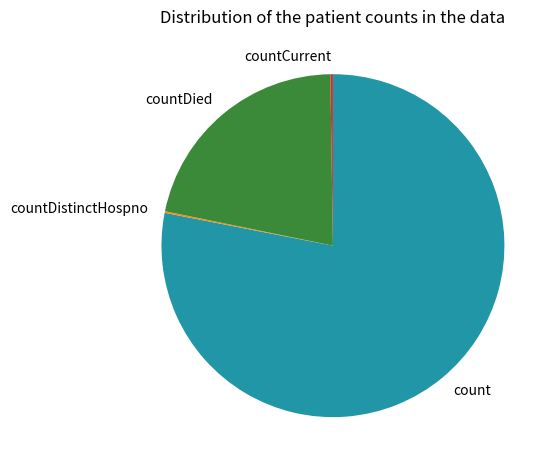

Is there a majority slice in this chart?

Yes